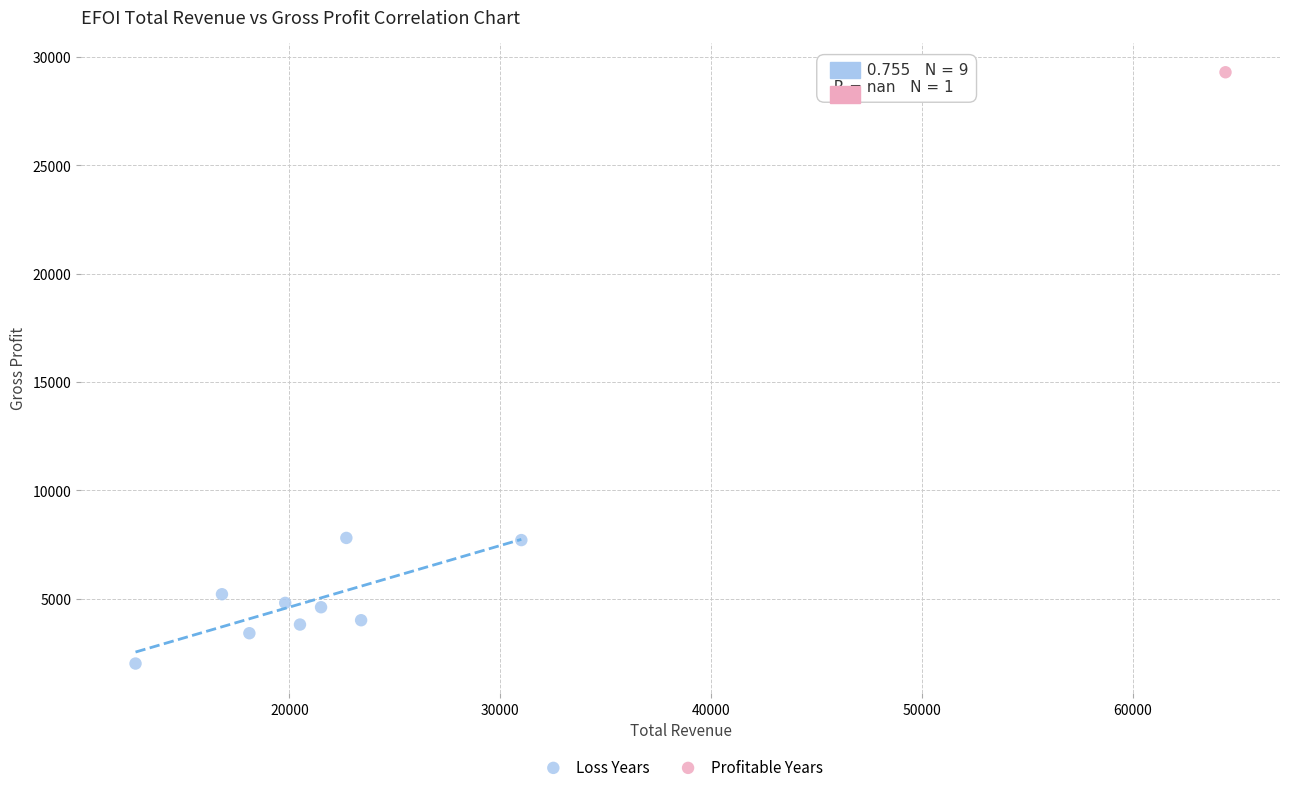

What are all the series names shown in the legend?

Loss Years, Profitable Years